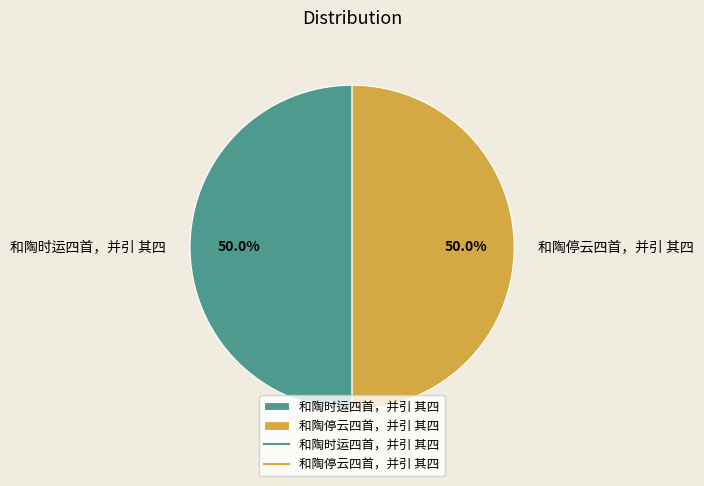

How much of the chart is everything except 和陶停云四首，并引 其四?

50.0%